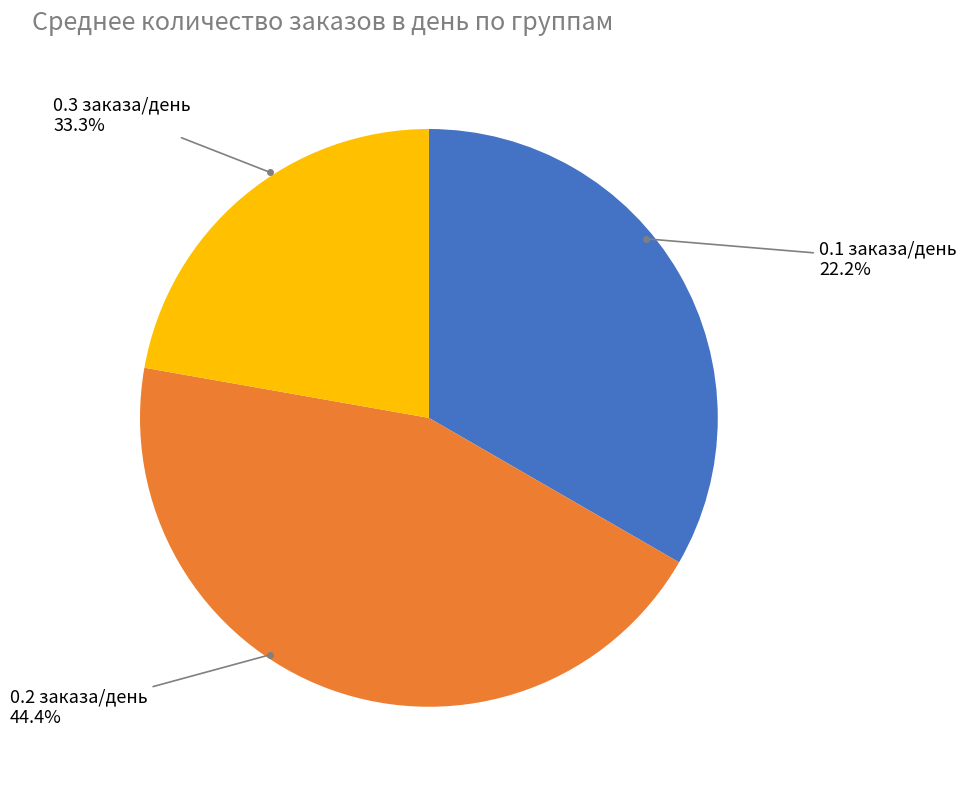

Is it true that 17 is 1% of the pie?

False